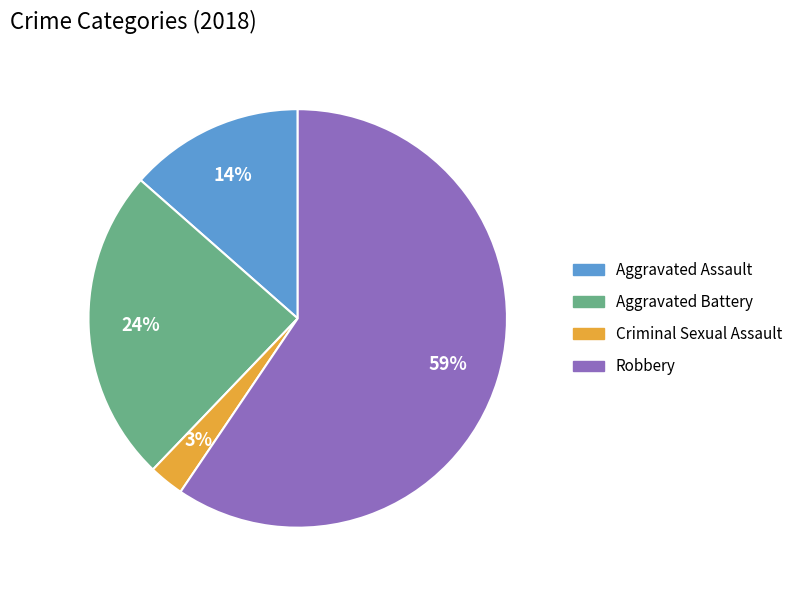

What percentage is the Robbery slice, to the nearest percent?

59%